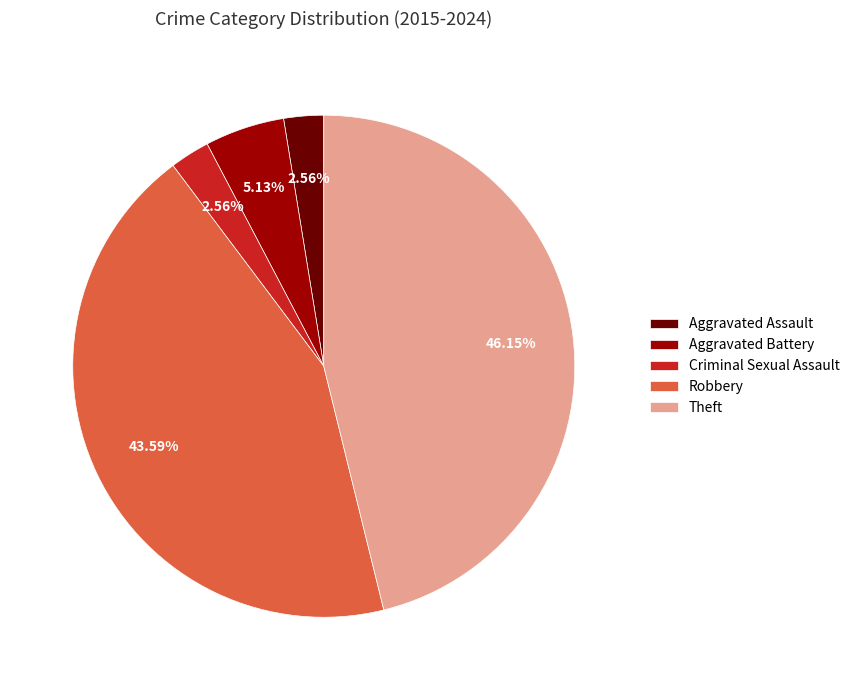

To the nearest percent, what is the average slice percentage?

20%